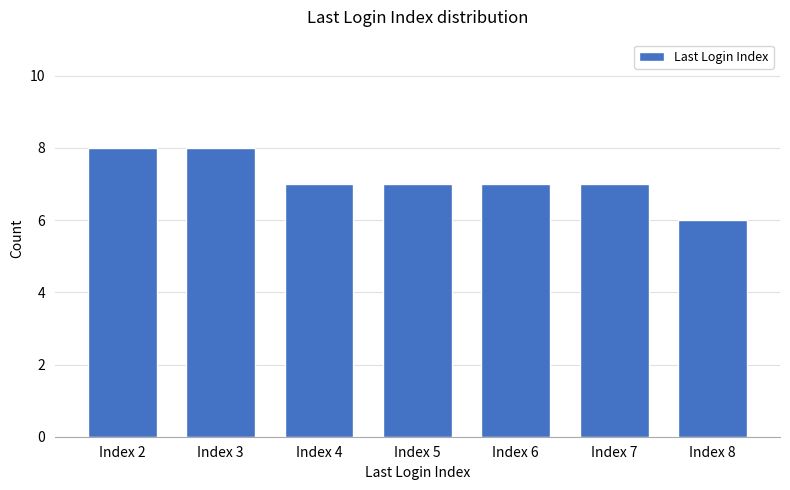

Reading left to right, what are all the values shown in this chart?

8	8	7	7	7	7	6